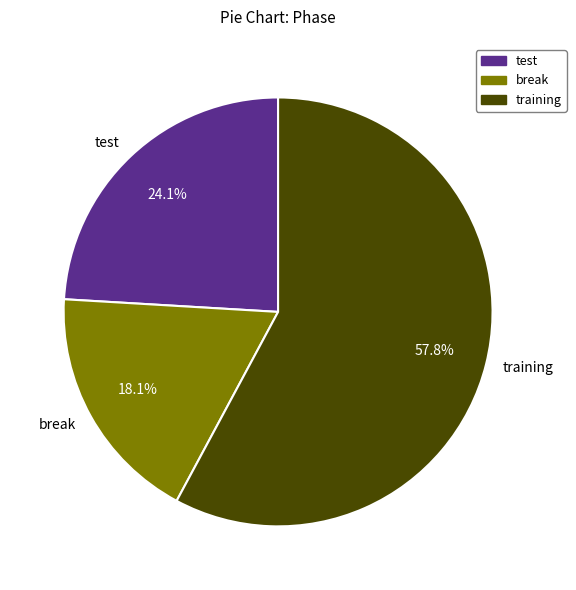

Approximately how many times larger is the value at break compared to training?

0.3